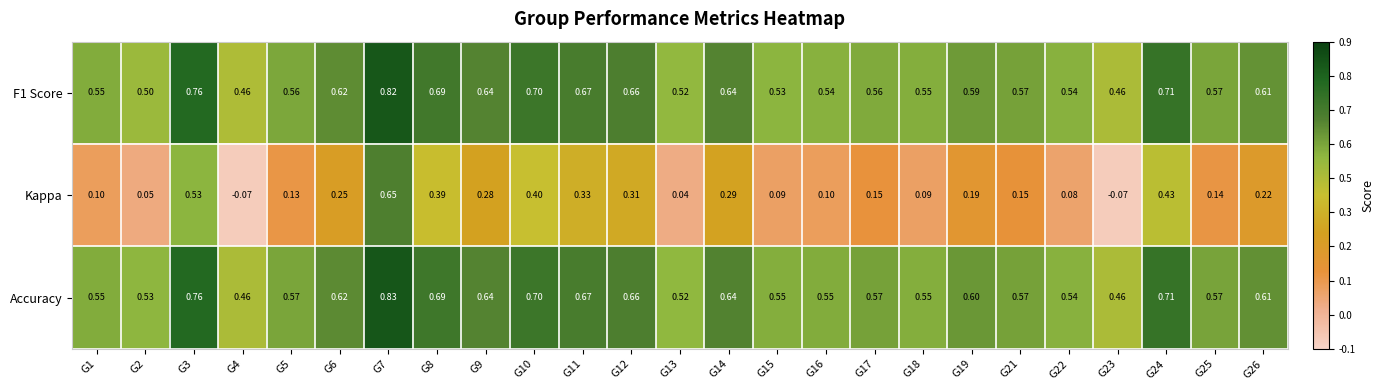

Which series has the largest total across all categories?

Accuracy